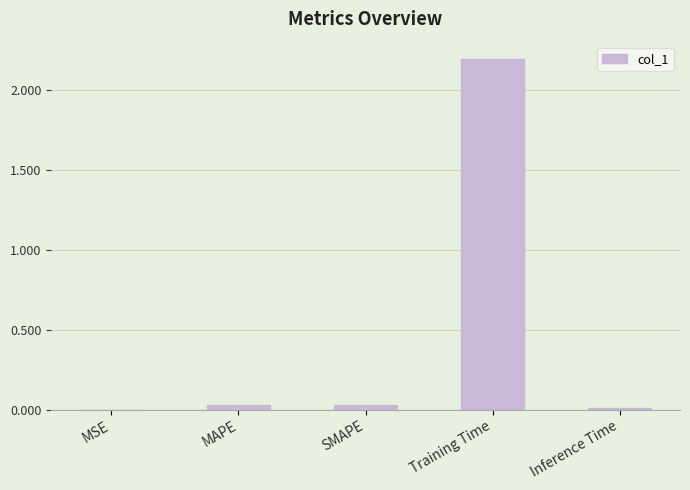

Which label corresponds to the largest value in the chart?

Training Time